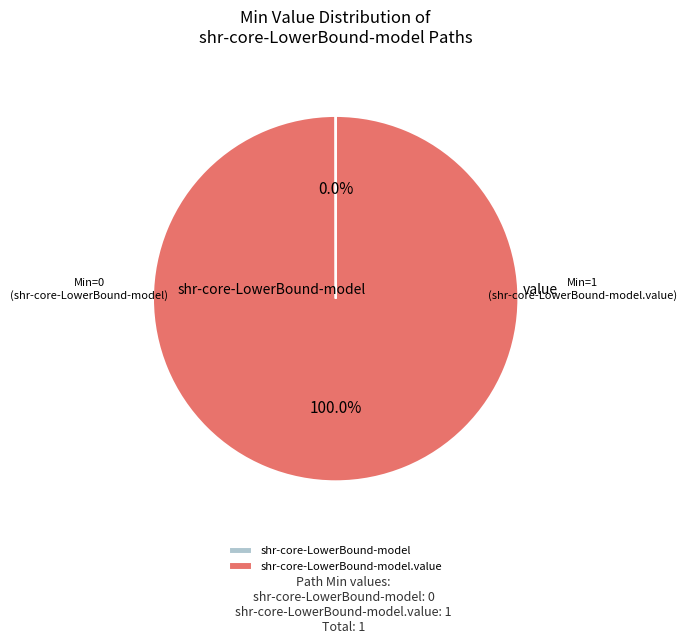

Does shr-core-LowerBound-model account for over 50% of the chart?

No